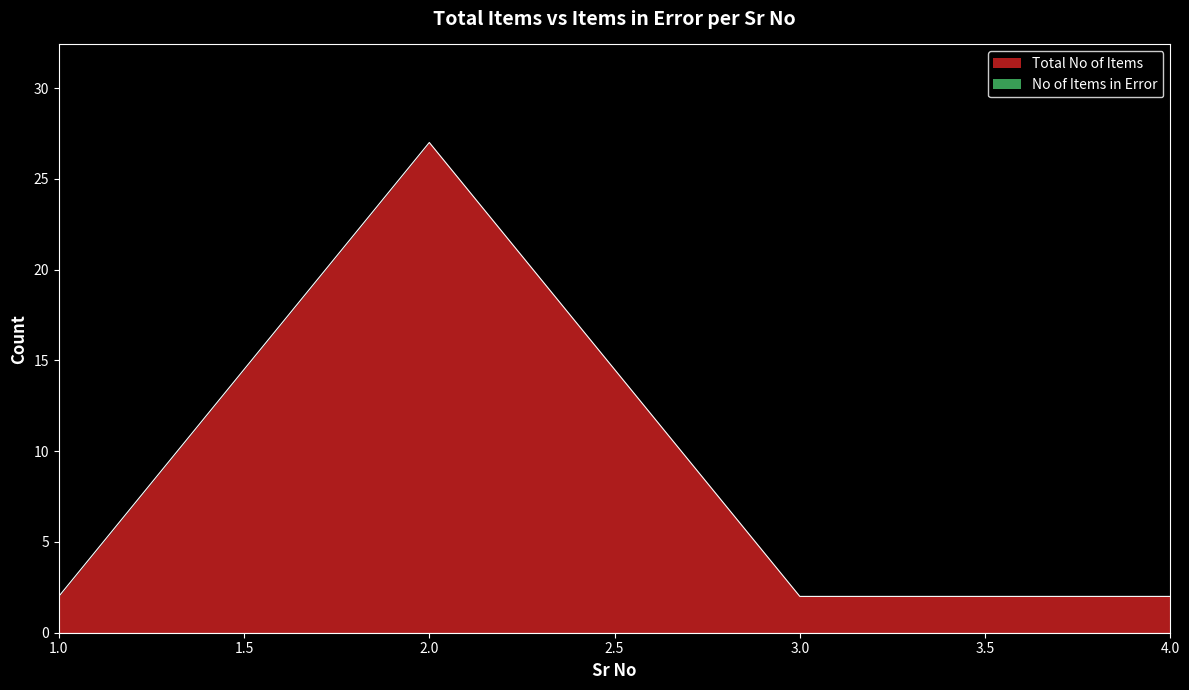

What is the sum of the values at 1 and 2?

29